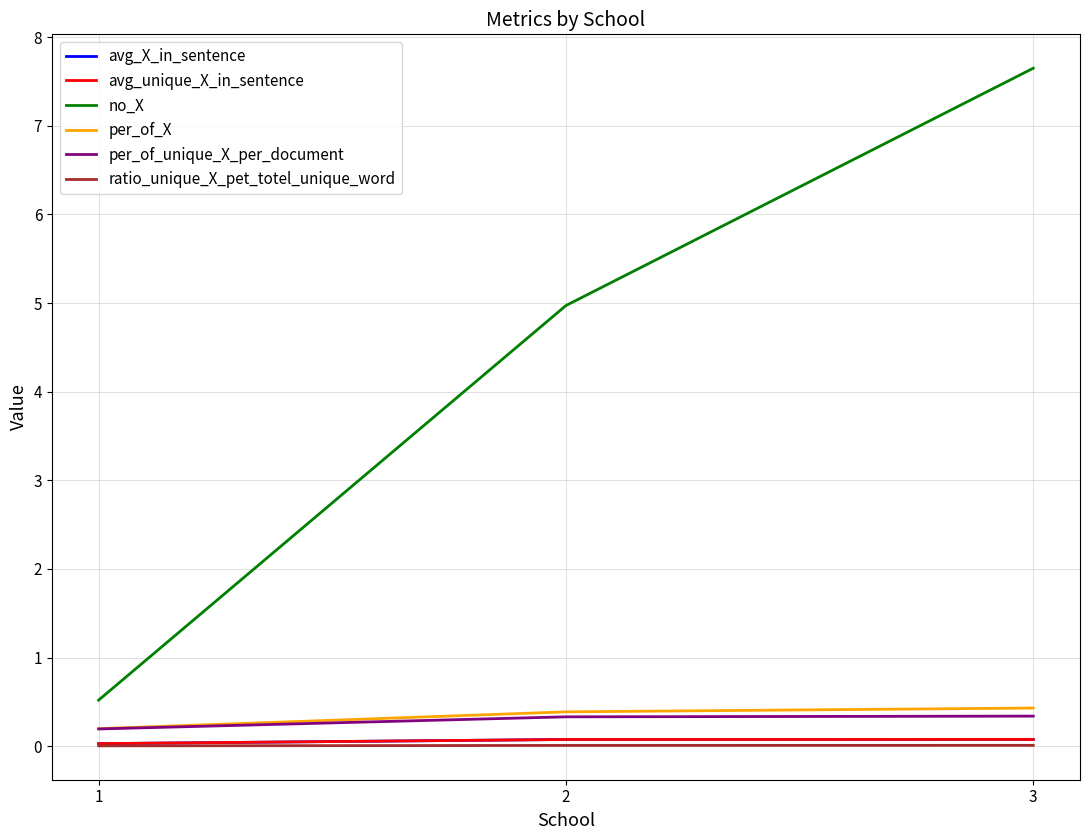

Which has a higher value, 1 or 2?

2